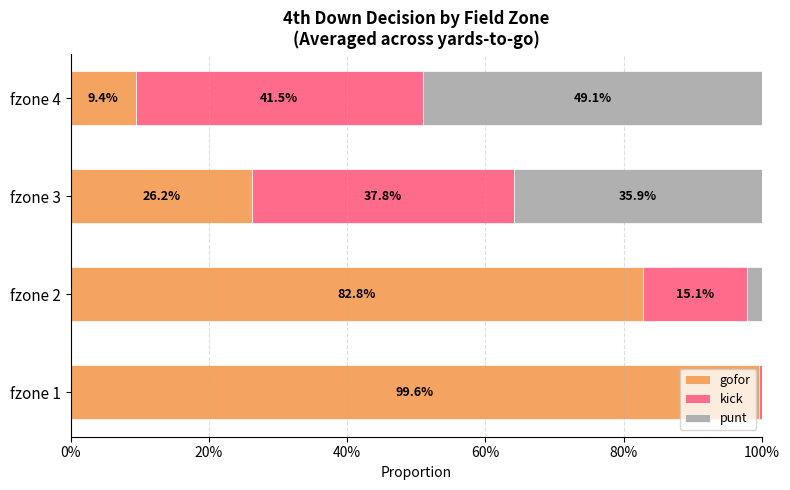

What are all the series names shown in the legend?

gofor, kick, punt